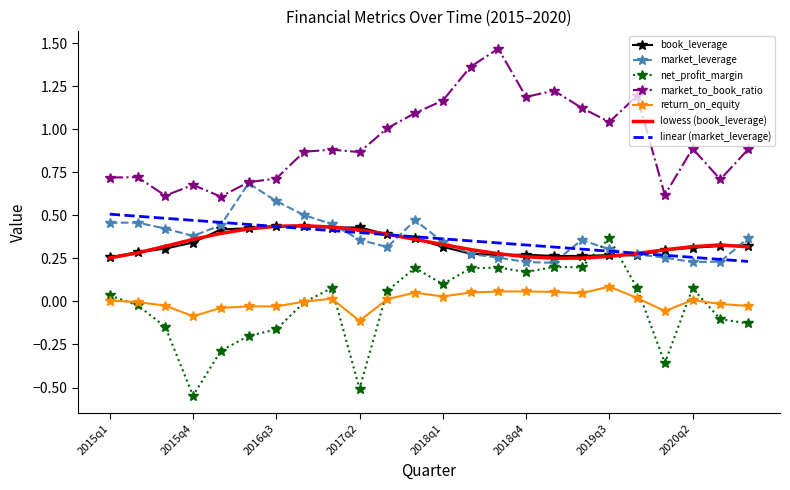

True or false: lowess (book_leverage) and market_to_book_ratio cross at least once.

False